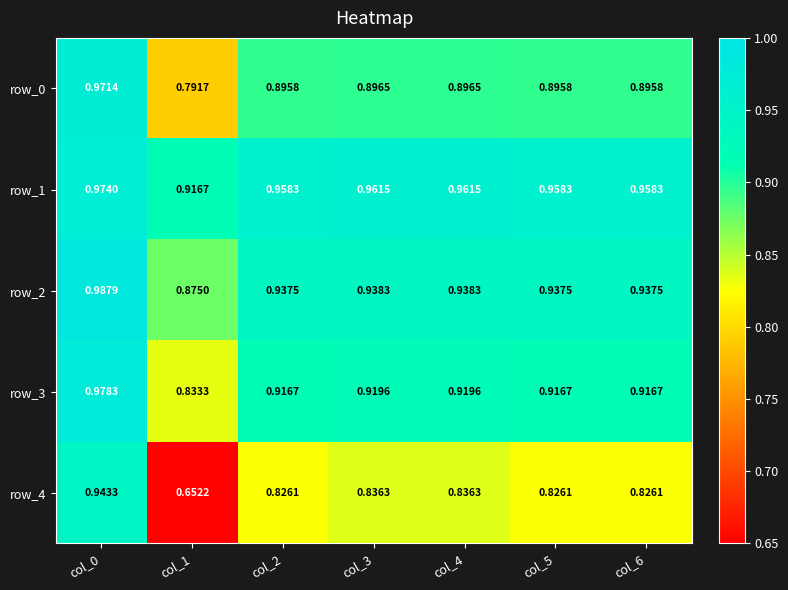

What is the difference between the row_3 values at col_3 and col_1?

0.1